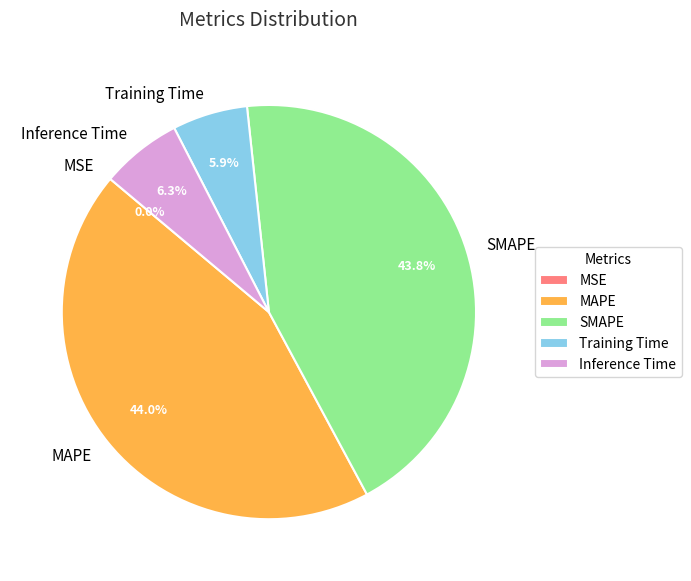

Is there any slice that represents more than half of the pie?

No